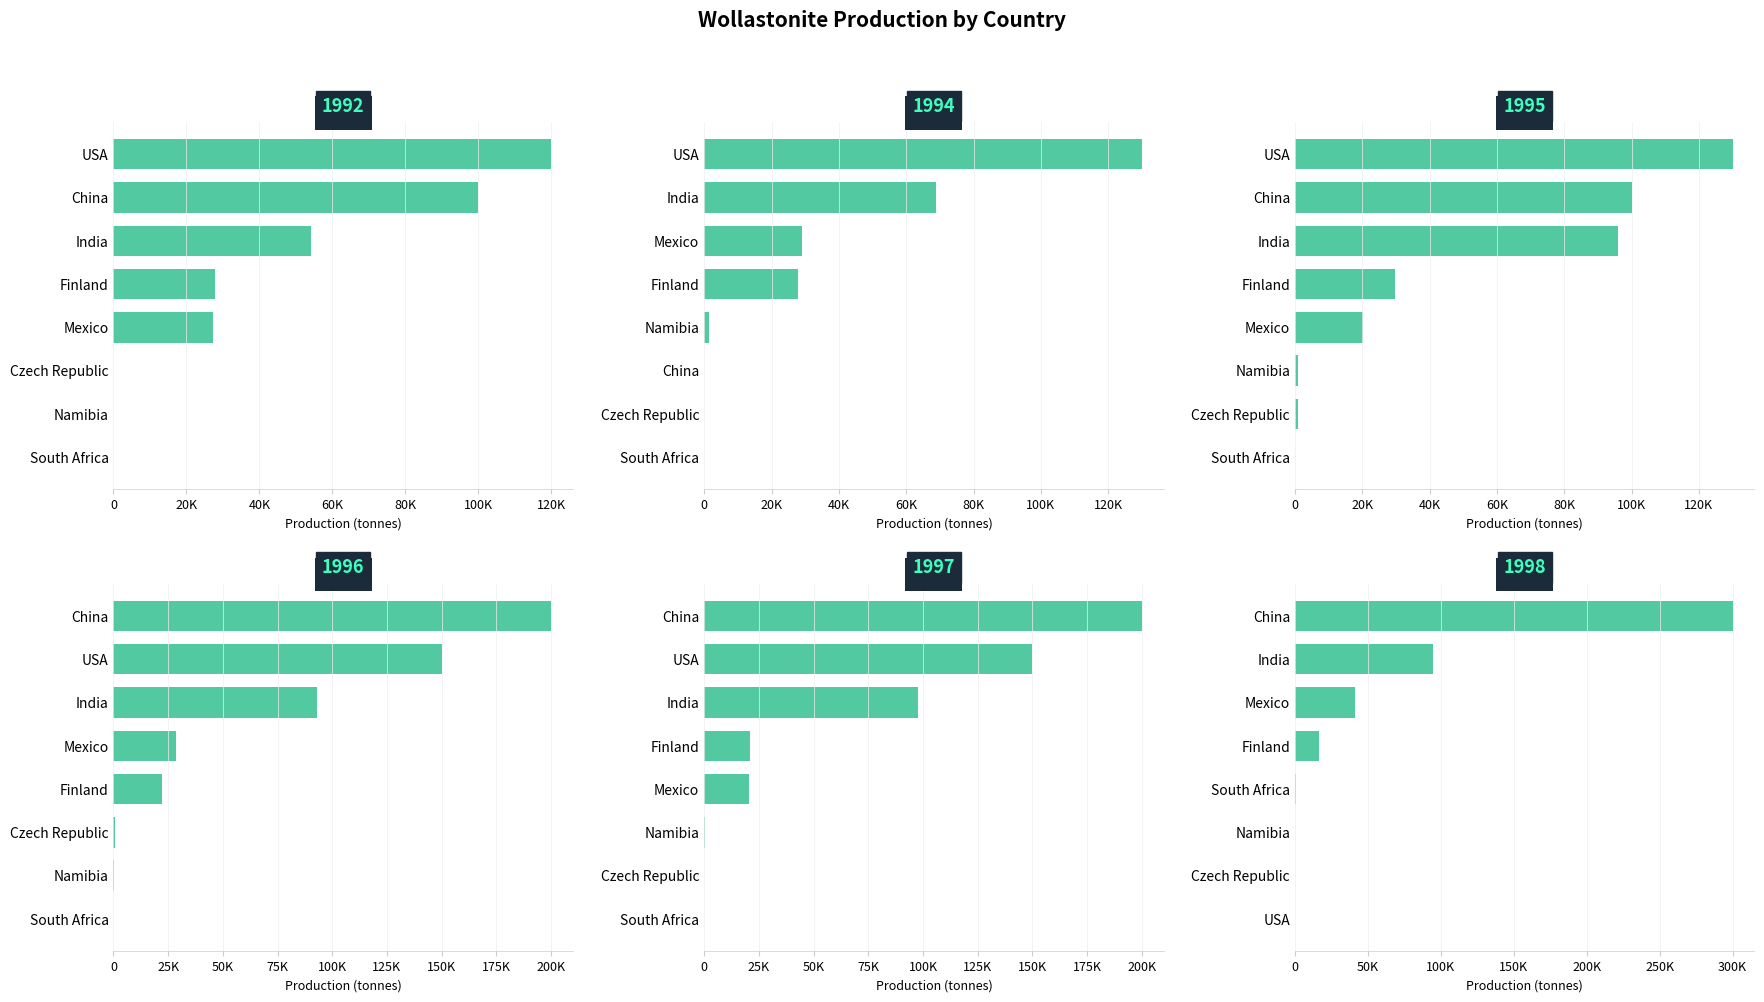

Count the number of data series in this chart.

6